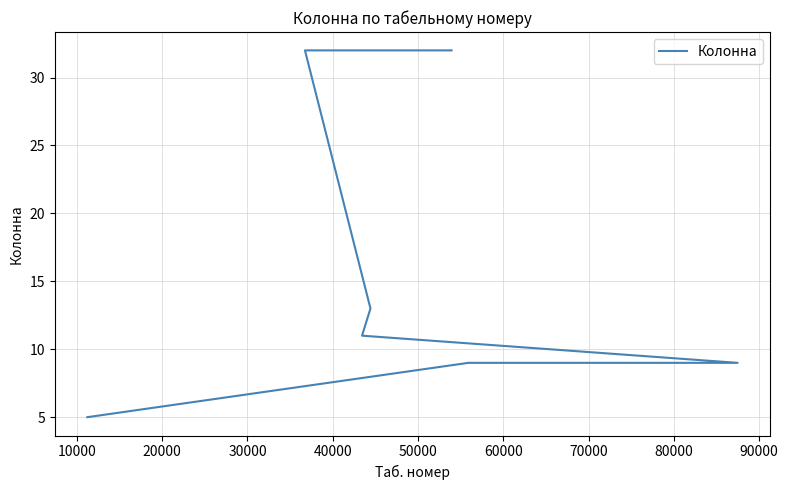

What is the value of the 6th point from the left?

32